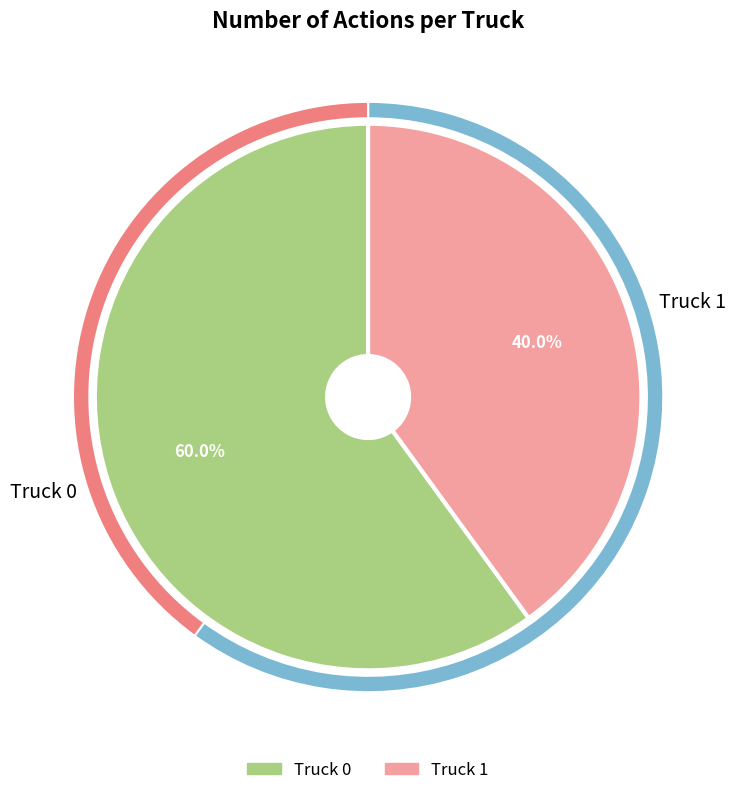

Is it true that Truck 0 is 60% of the pie?

True